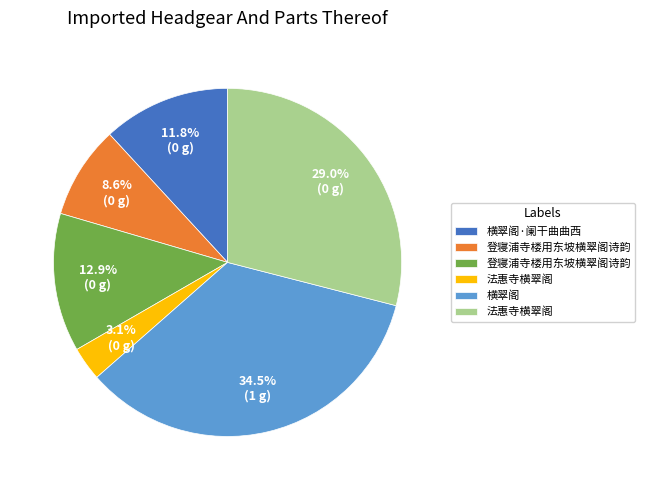

Is there a majority slice in this chart?

No